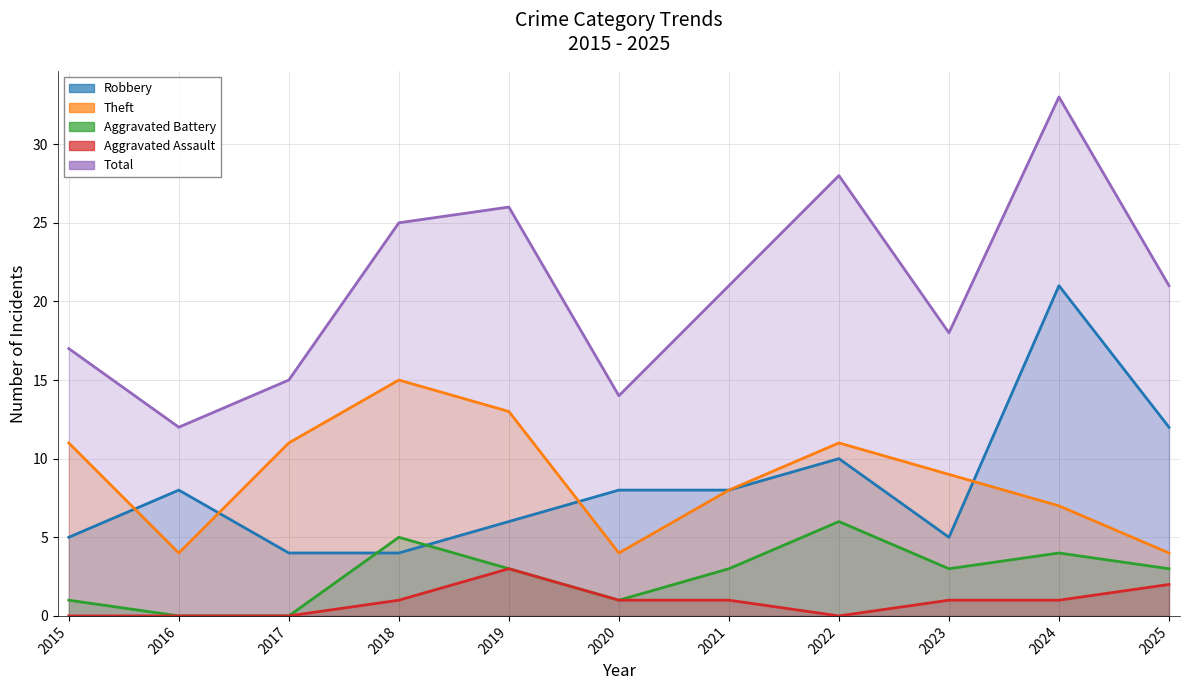

Which has a higher value, 2018 or 2017?

2018